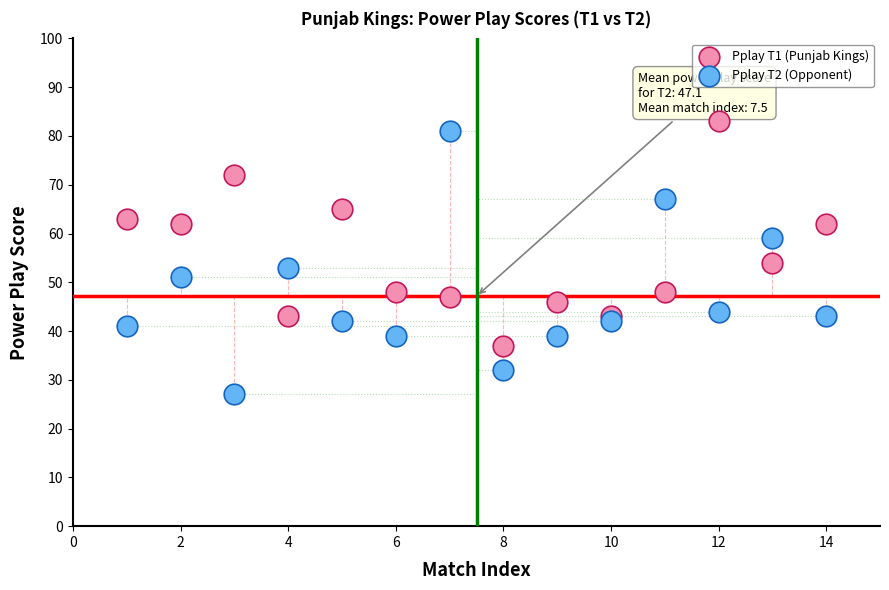

Across all data points, what is the range of X values (max minus min)?

13